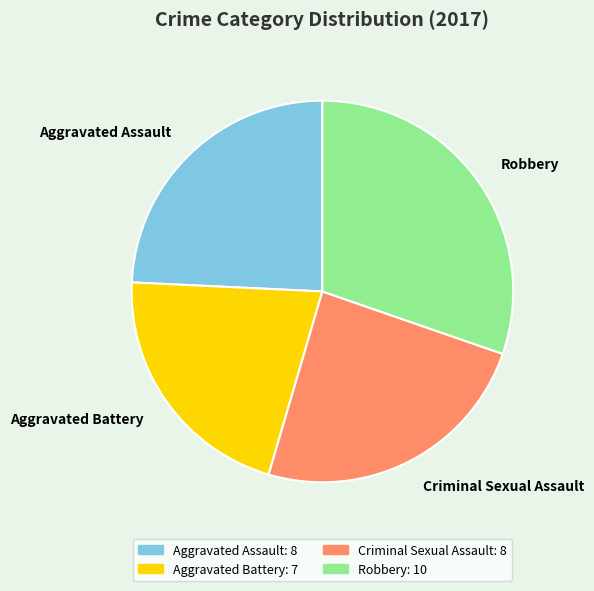

Is there any slice that represents more than half of the pie?

No